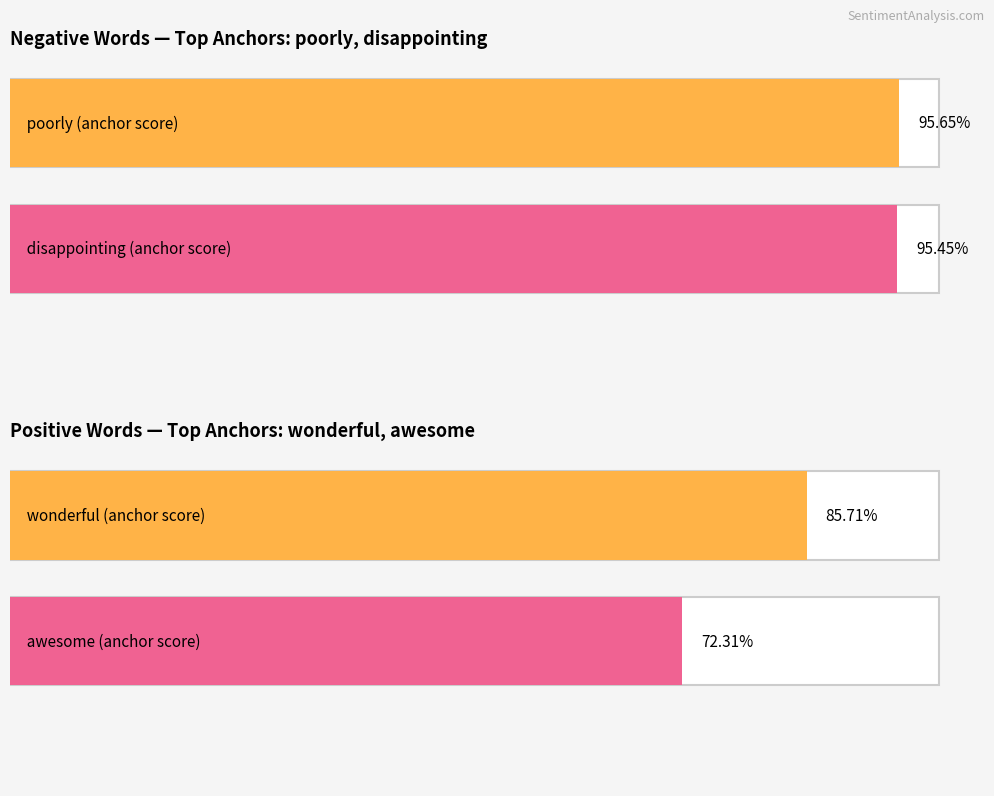

Is it true that negative anchor score equals 0.3 at broke/amazing?

False